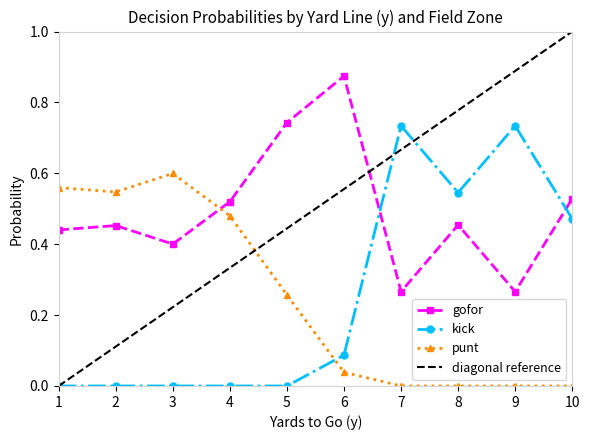

In gofor, how many points are lower than both neighbors (excluding endpoints)?

3